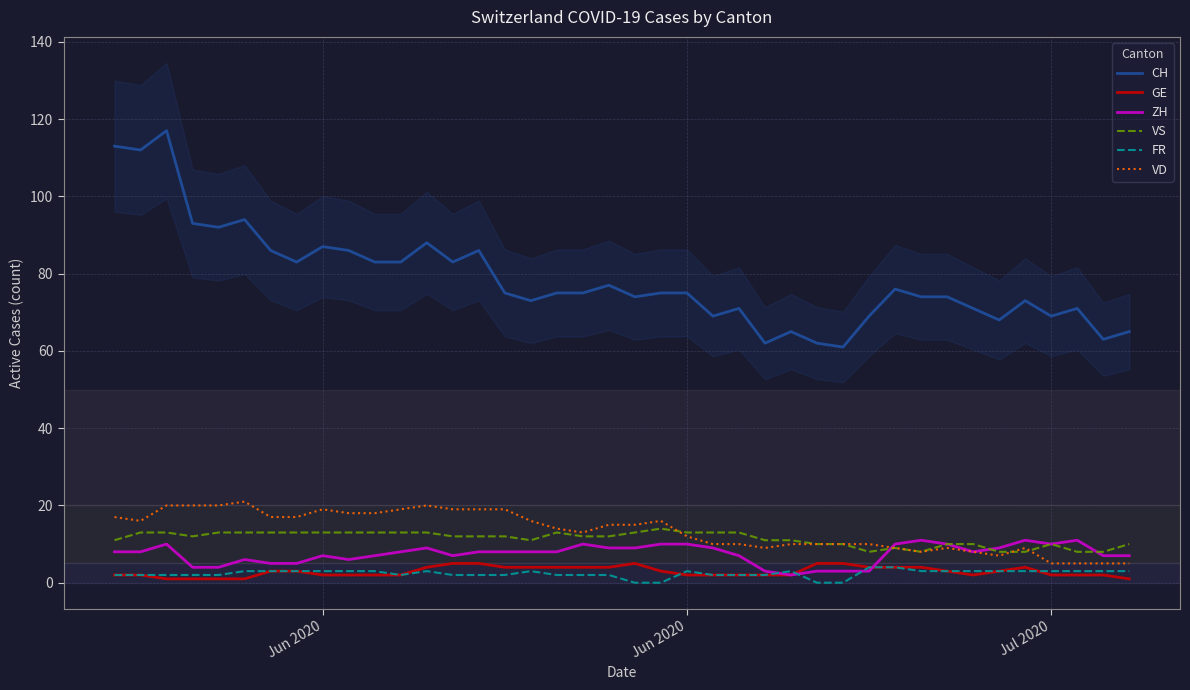

The ZH series shows 6 at 35. True or false?

False